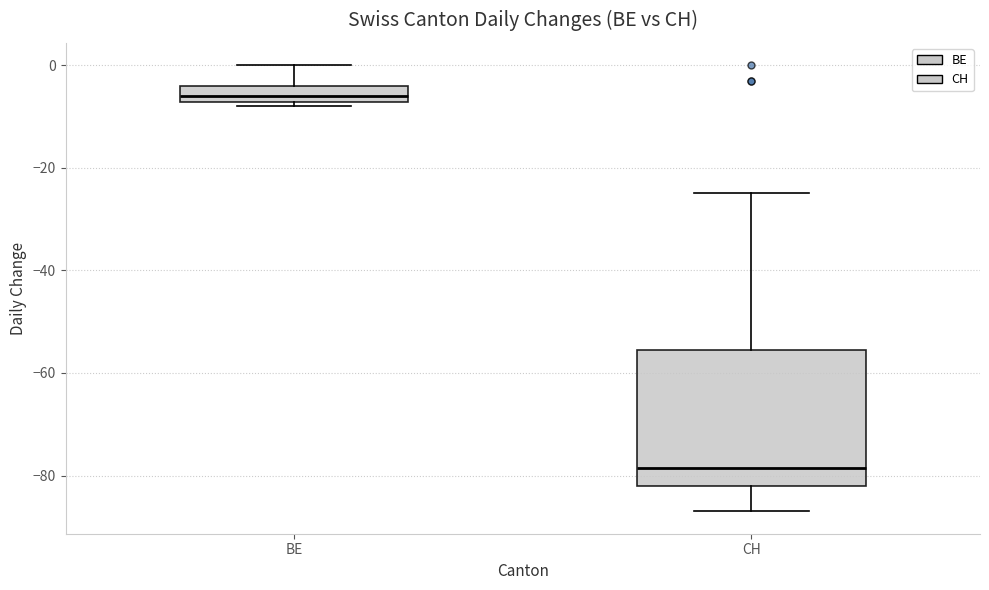

Where does the upper whisker of the box for BE end on the y-axis? The values are not printed on the chart, so give them approximately, as read against the axis.

0